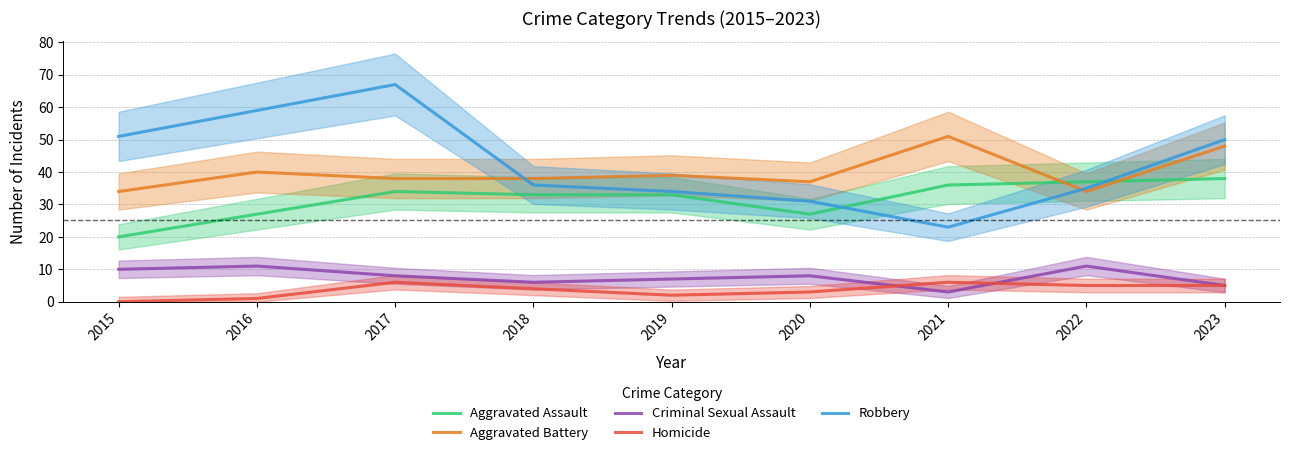

Is it true that Aggravated Assault equals 33 at 2018?

True